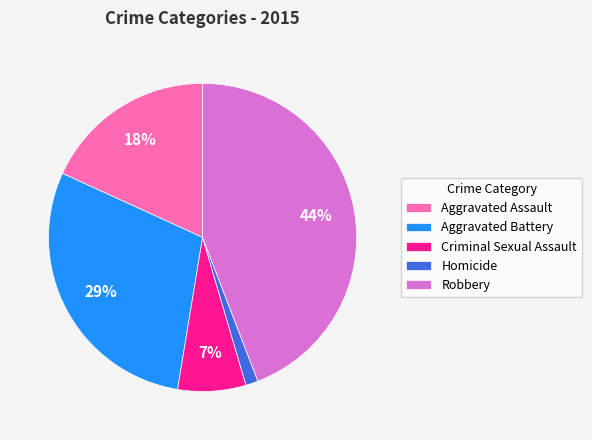

What is the smallest slice in the pie chart?

Homicide